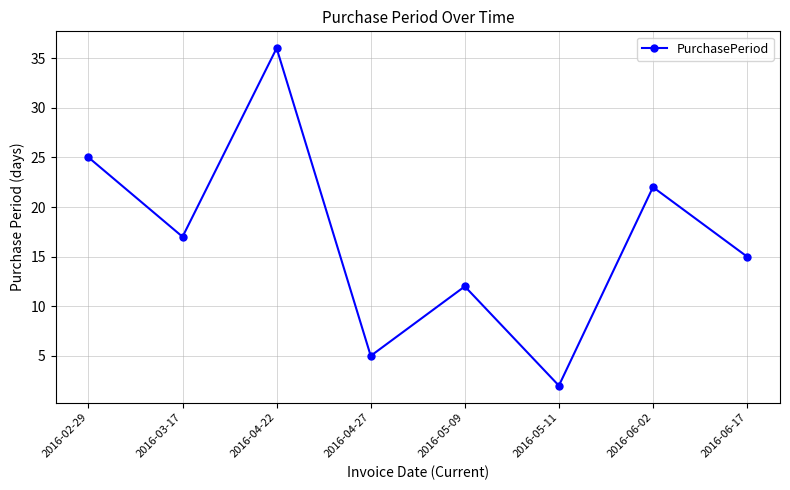

True or false: the data shows 4 at 2016-06-17.

False